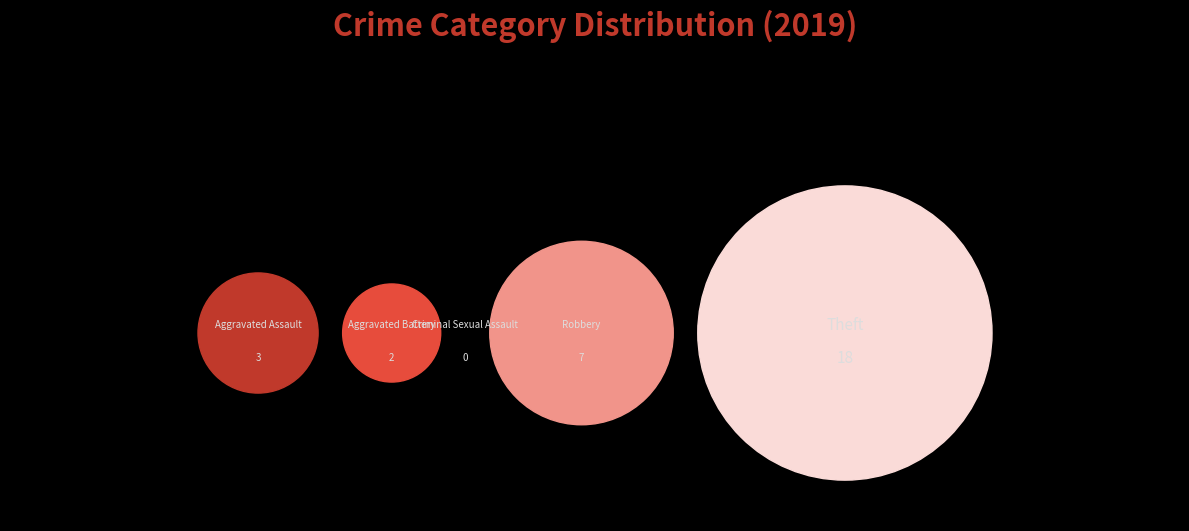

Rank the categories by value from lowest to highest.

Criminal Sexual Assault, Aggravated Battery, Aggravated Assault, Robbery, Theft